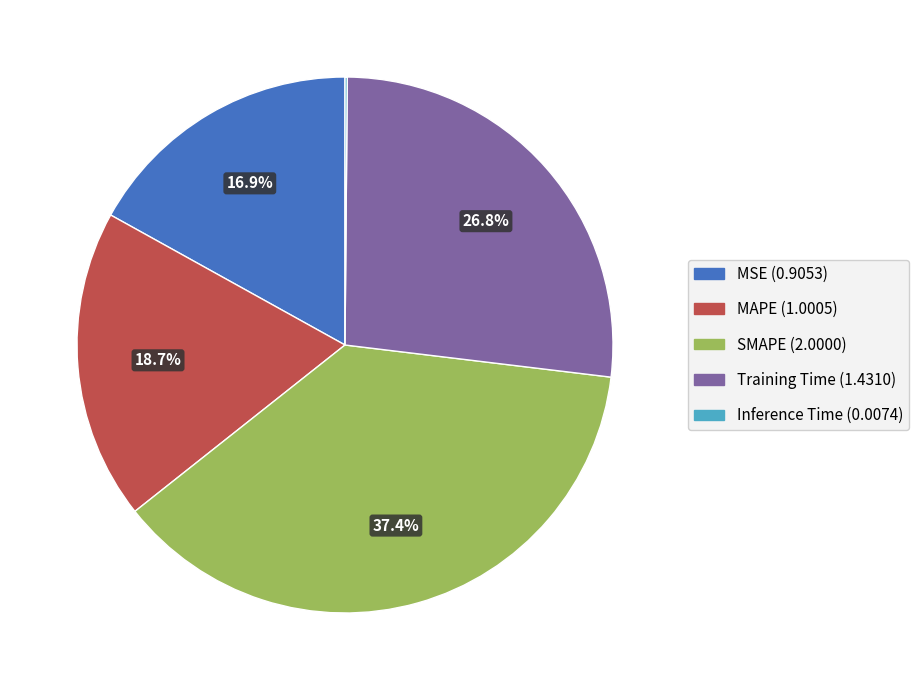

Between SMAPE and MSE, which is larger?

SMAPE